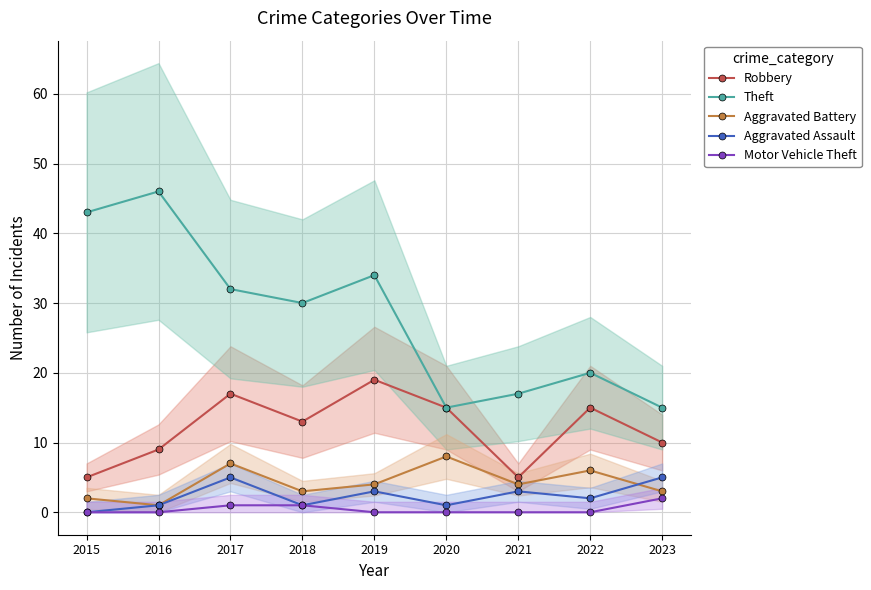

What is the difference between the highest and lowest values at 2015?

43